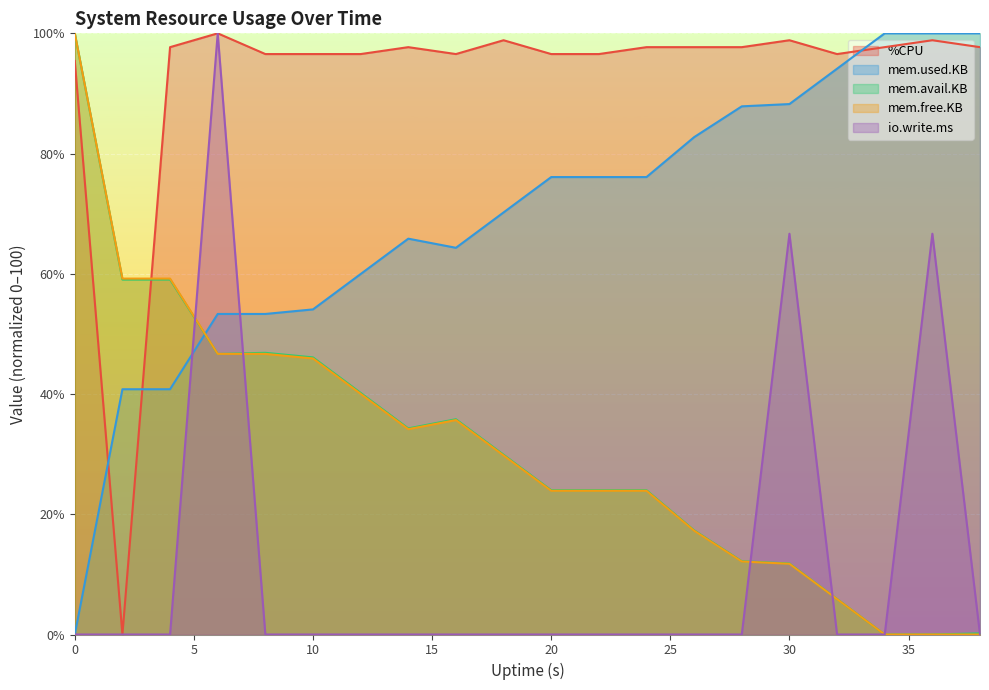

What is the value of the mem.free.KB point at the 7th from the left?

40.0